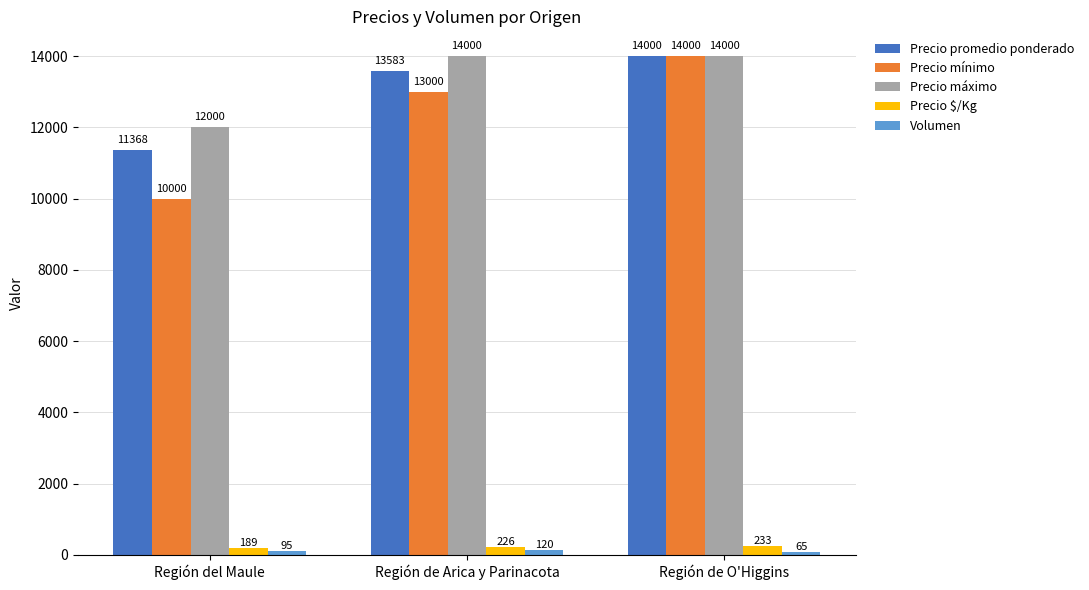

What is the minimum value shown in the chart?

65